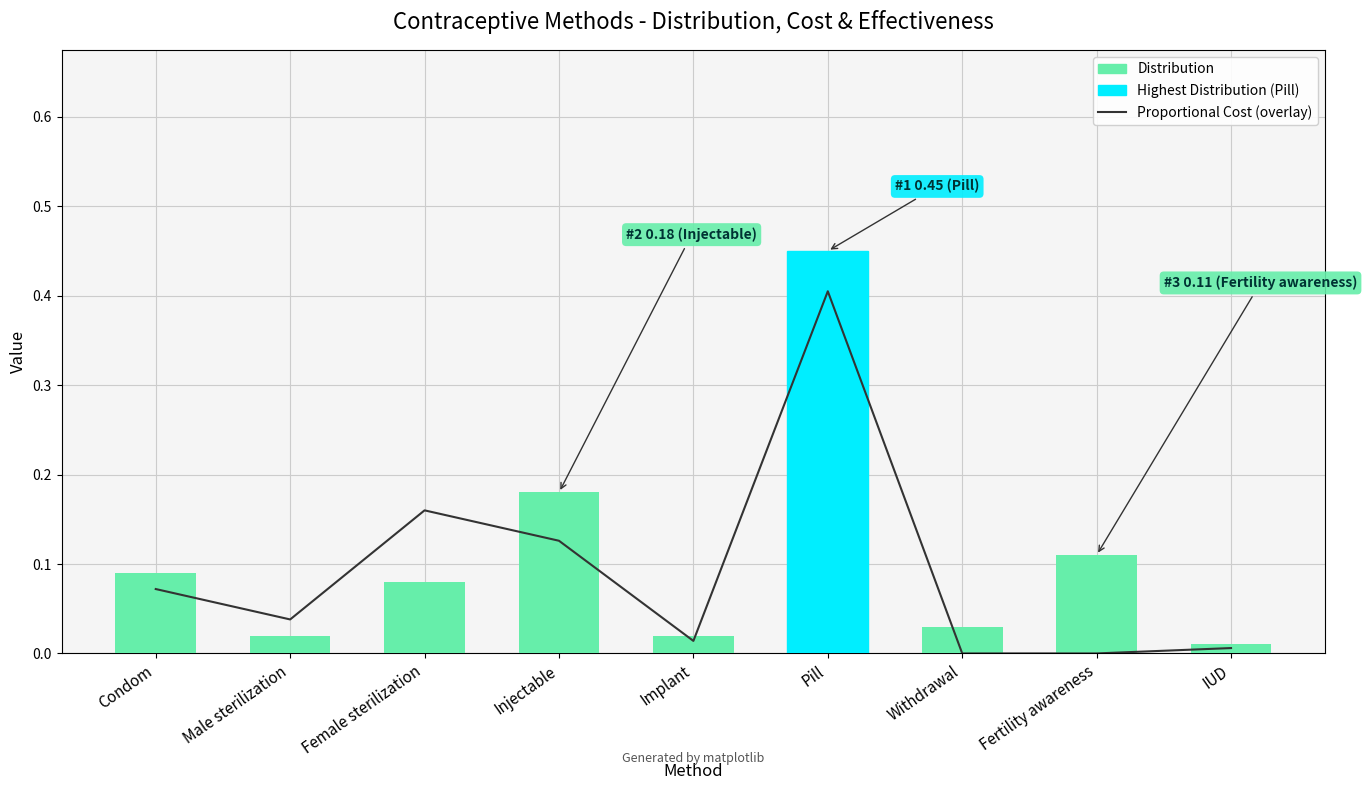

What is the greatest value displayed?

0.5